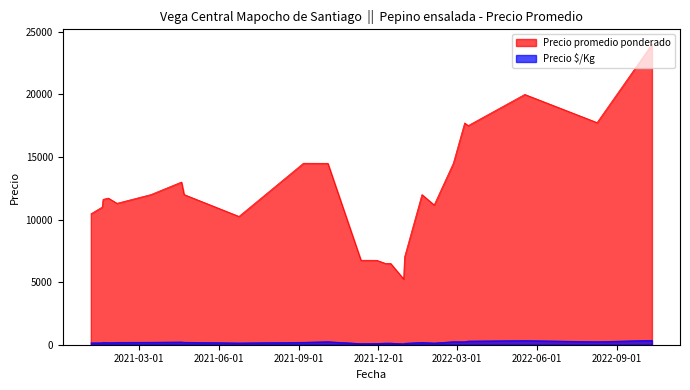

What is the average value of the Precio promedio ponderado series?

12229